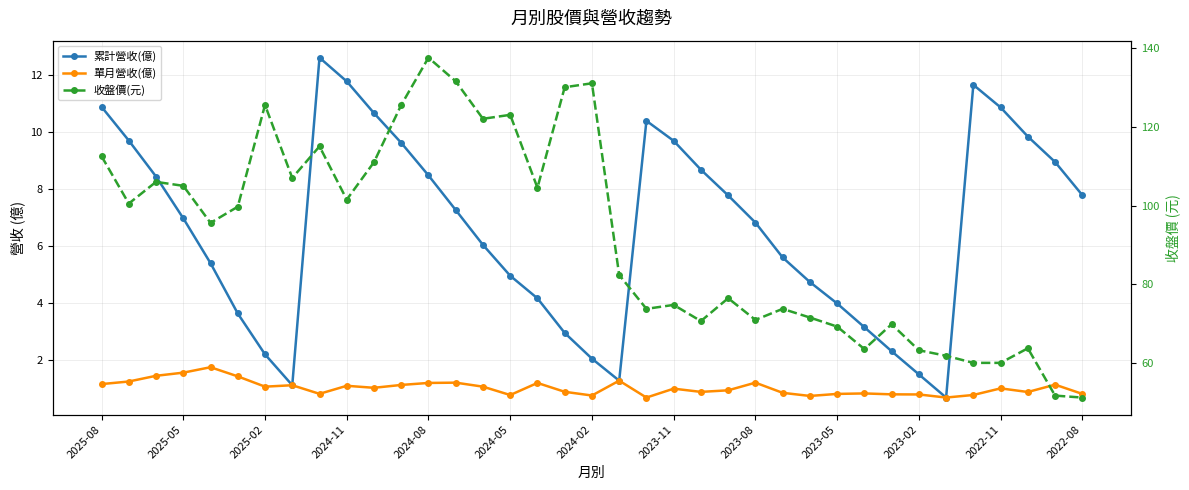

Which has a higher value, 26 or 34?

34